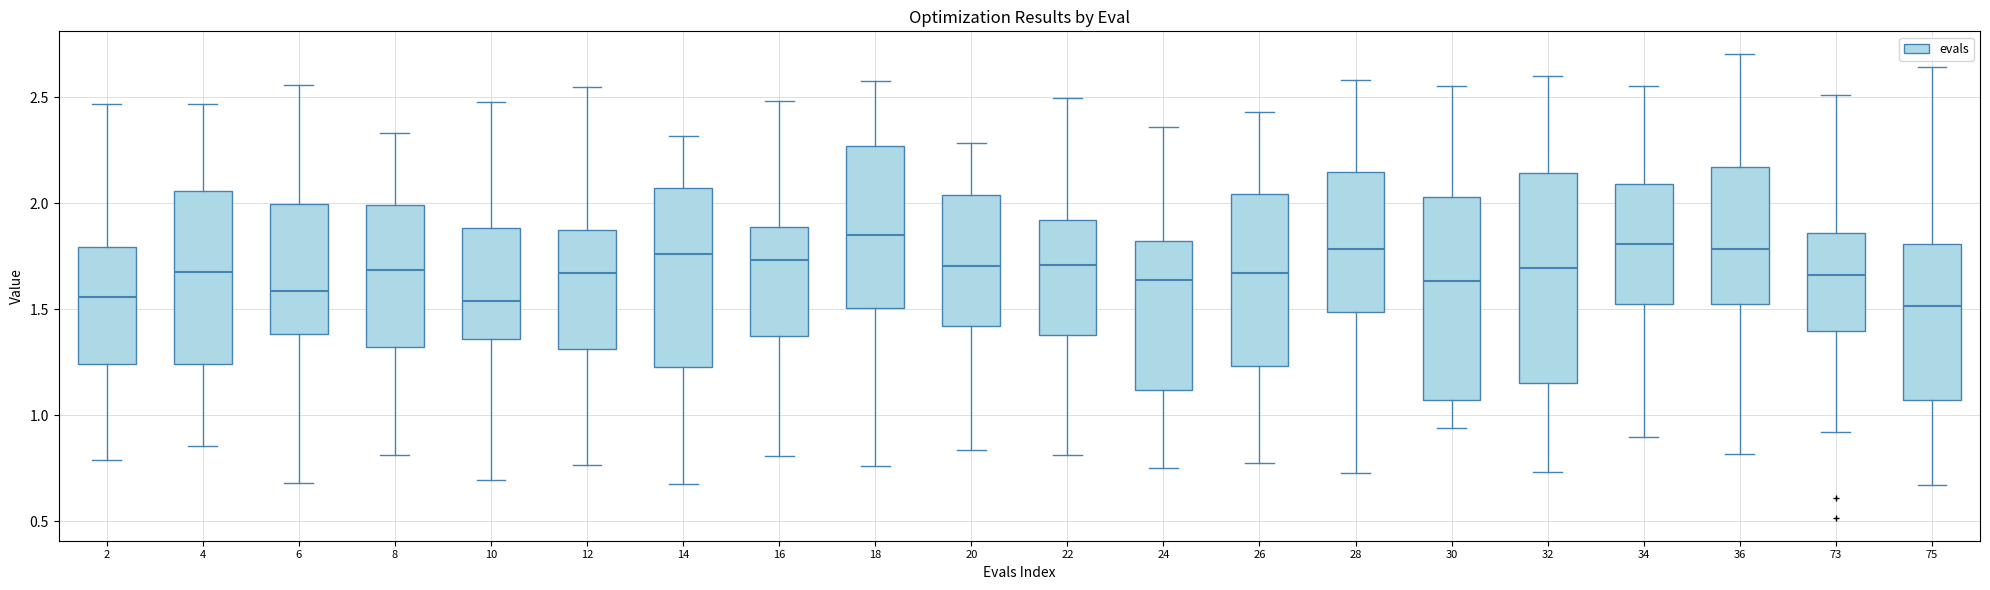

Reading left to right, transcribe this box plot: for each box, give where its median line is, the range the box spans, and where its two whiskers end, as read against the y-axis. The values are not printed on the chart, so give them approximately, as read against the axis.

2: median 1.55, box 1.25 to 1.80, whiskers 0.80 to 2.45
4: median 1.70, box 1.25 to 2.05, whiskers 0.85 to 2.45
6: median 1.60, box 1.40 to 2.00, whiskers 0.70 to 2.55
8: median 1.70, box 1.30 to 2.00, whiskers 0.80 to 2.35
10: median 1.55, box 1.35 to 1.90, whiskers 0.70 to 2.50
12: median 1.65, box 1.30 to 1.90, whiskers 0.75 to 2.55
14: median 1.75, box 1.25 to 2.05, whiskers 0.70 to 2.30
16: median 1.75, box 1.35 to 1.90, whiskers 0.80 to 2.50
18: median 1.85, box 1.50 to 2.25, whiskers 0.75 to 2.60
20: median 1.70, box 1.40 to 2.05, whiskers 0.85 to 2.30
22: median 1.70, box 1.40 to 1.90, whiskers 0.80 to 2.50
24: median 1.65, box 1.10 to 1.80, whiskers 0.75 to 2.35
26: median 1.65, box 1.25 to 2.05, whiskers 0.80 to 2.45
28: median 1.80, box 1.50 to 2.15, whiskers 0.75 to 2.60
30: median 1.65, box 1.05 to 2.05, whiskers 0.95 to 2.55
32: median 1.70, box 1.15 to 2.15, whiskers 0.75 to 2.60
34: median 1.80, box 1.50 to 2.10, whiskers 0.90 to 2.55
36: median 1.80, box 1.50 to 2.15, whiskers 0.80 to 2.70
73: median 1.65, box 1.40 to 1.85, whiskers 0.90 to 2.50
75: median 1.50, box 1.05 to 1.80, whiskers 0.65 to 2.65